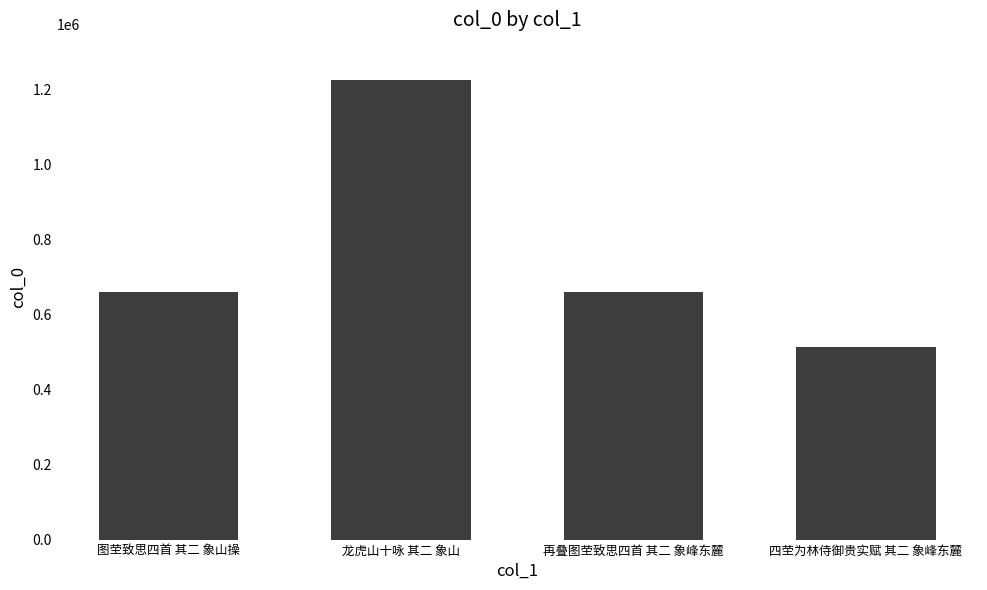

Read the value at 龙虎山十咏 其二 象山, to the nearest 10.

1225060